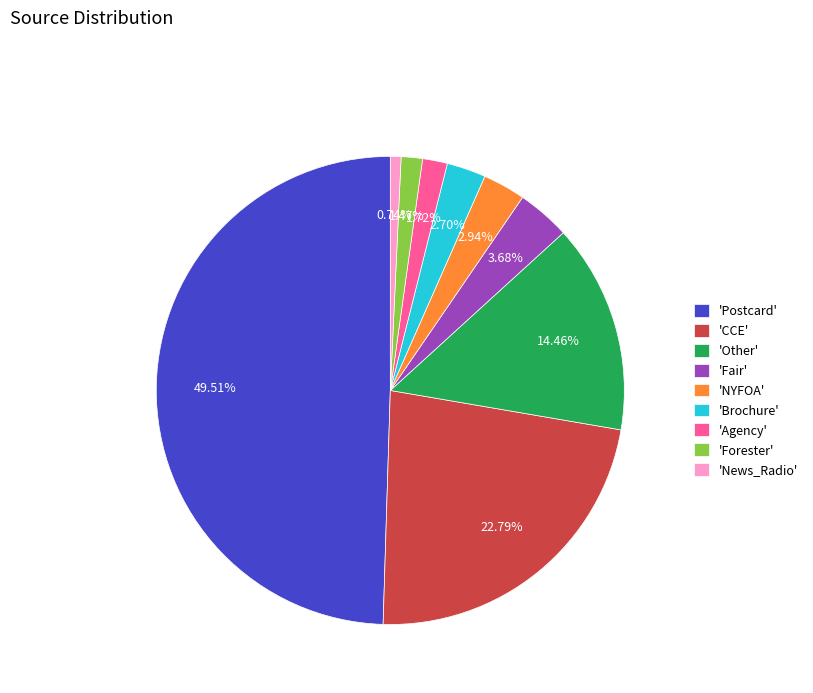

Is 'Agency' the majority of the pie?

No